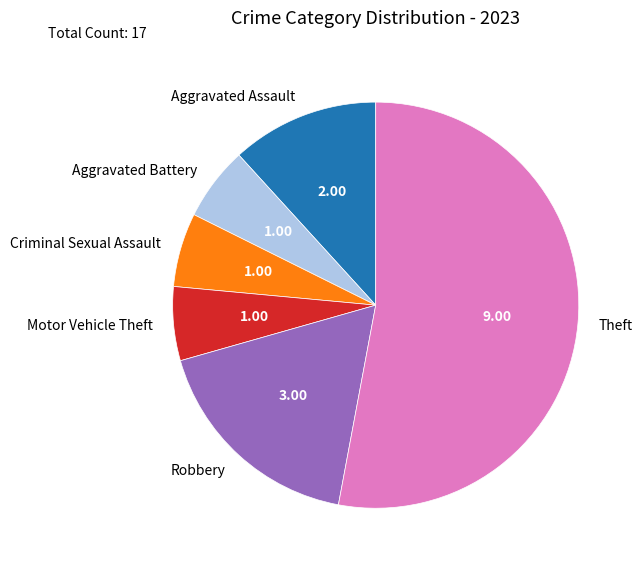

What is the largest slice in the pie chart?

Theft